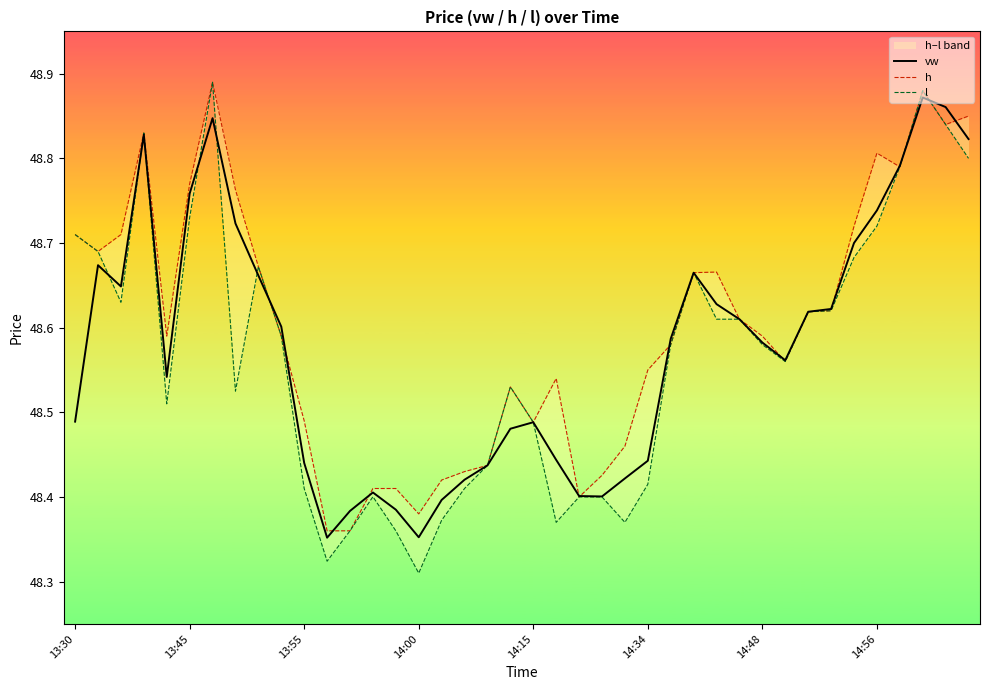

Is the value of h at 13:30 greater than the value of vw at 14:48?

No